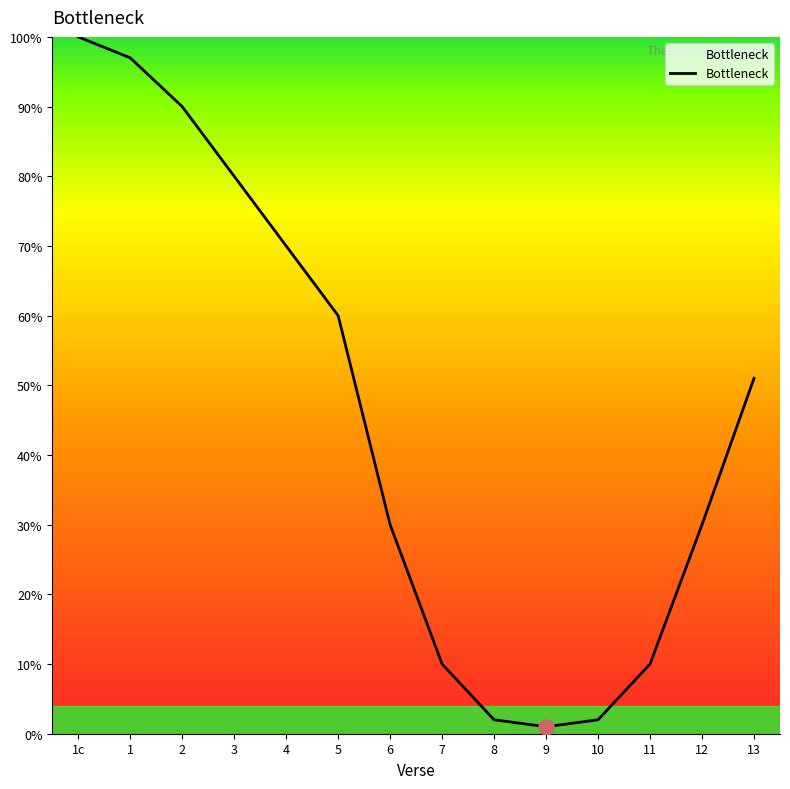

Which has a higher value, 10 or 13?

13